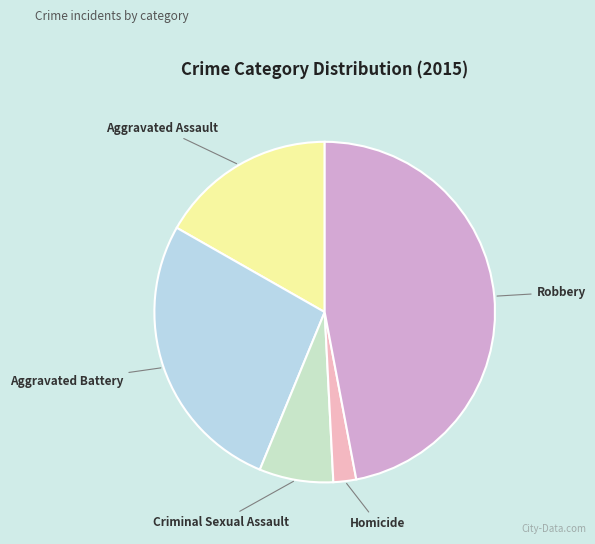

Which has a higher value, Robbery or Homicide?

Robbery